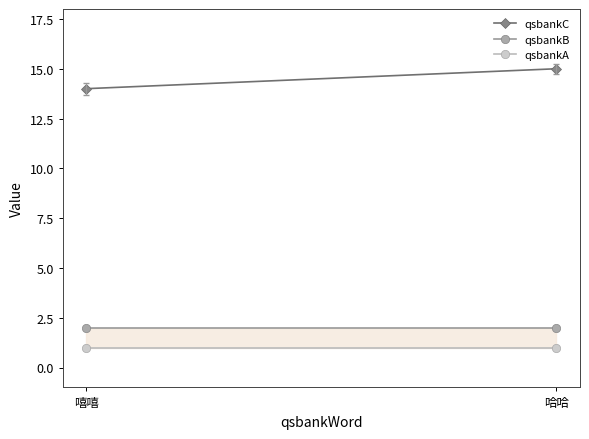

Reading left to right, list all the values displayed in this chart.

qsbankC: 14	15
qsbankB: 2	2
qsbankA: 1	1